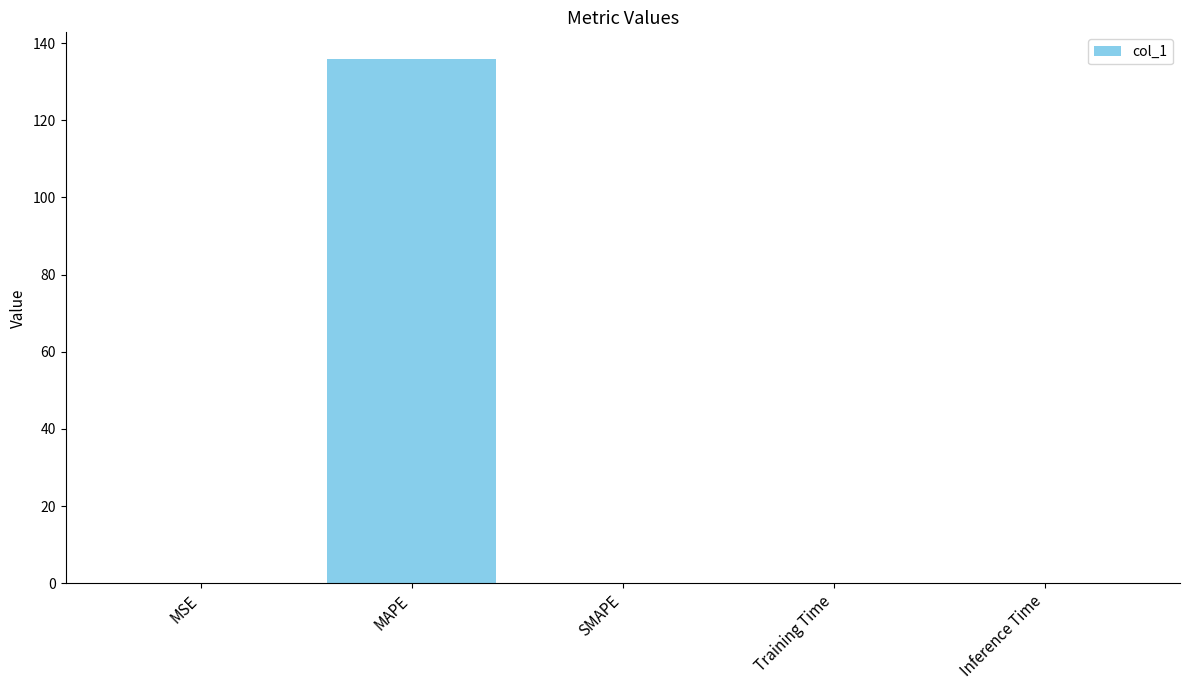

The chart shows a value of 0.1 at MSE. True or false?

True